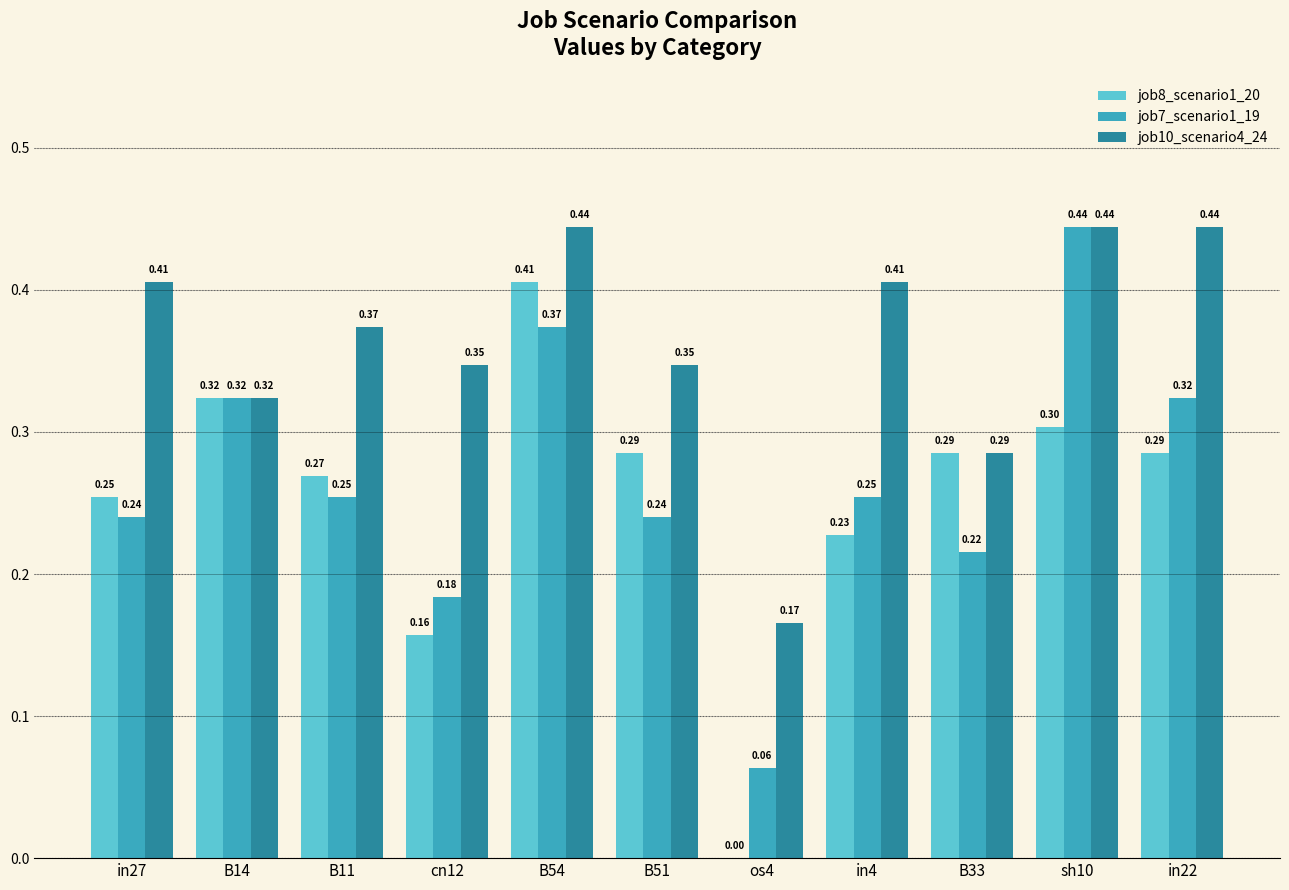

Between in27 and cn12, which series saw the biggest shift?

job8_scenario1_20